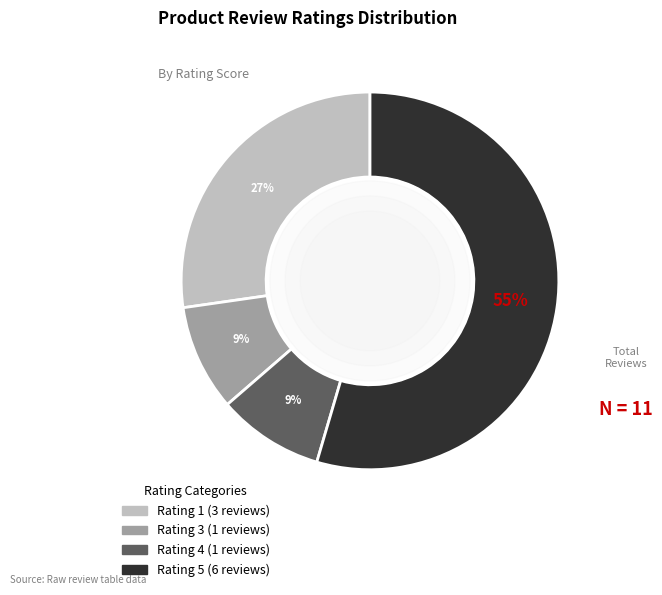

To the nearest percent, what is the combined percentage of Rating 1 and Rating 3?

36%